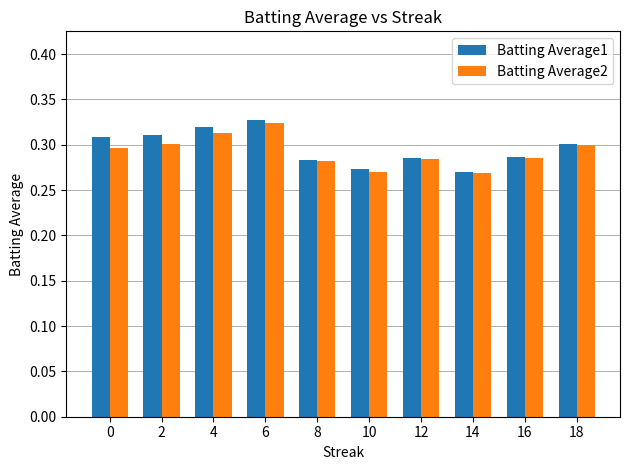

True or false: Batting Average1 has a value of 0.3 at 0.

True